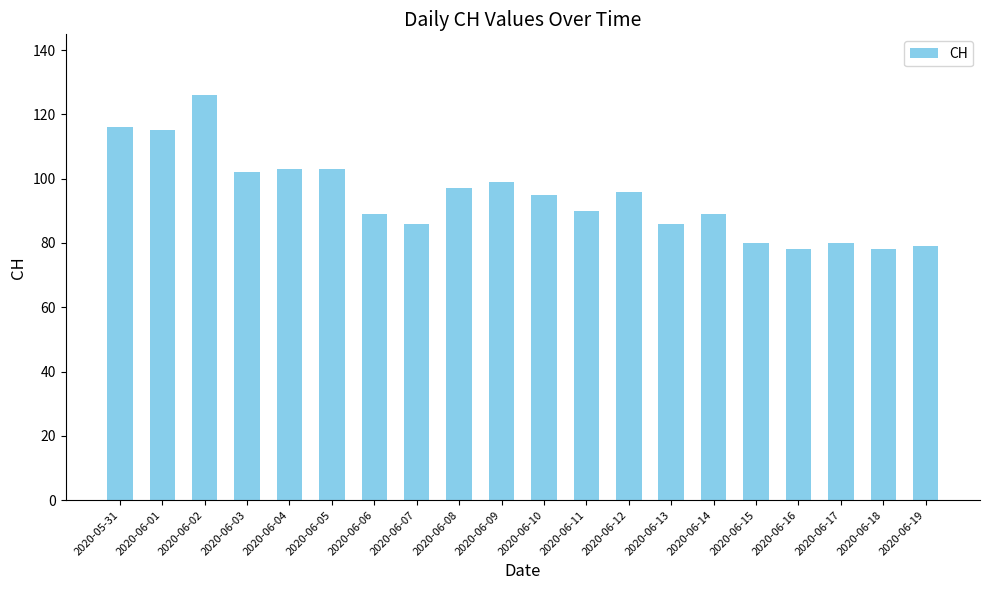

Is it true that the value at 2020-06-10 is 125?

False